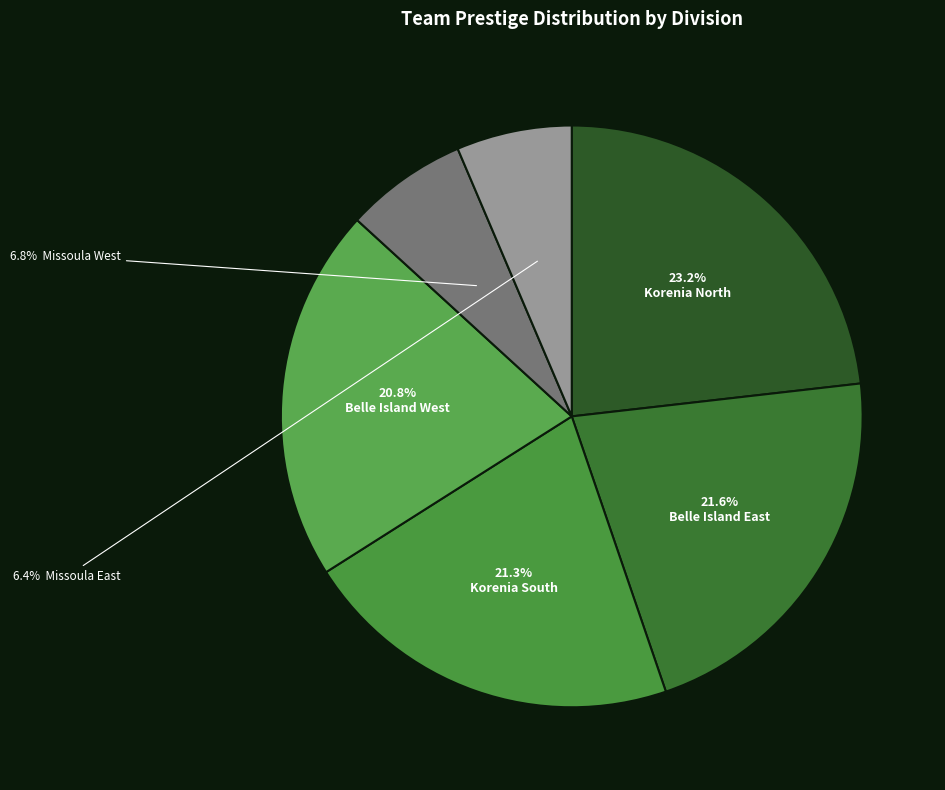

Count the number of slices in the pie.

6